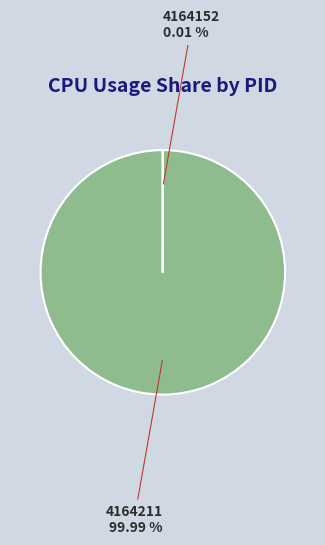

Is there any slice that represents more than half of the pie?

Yes